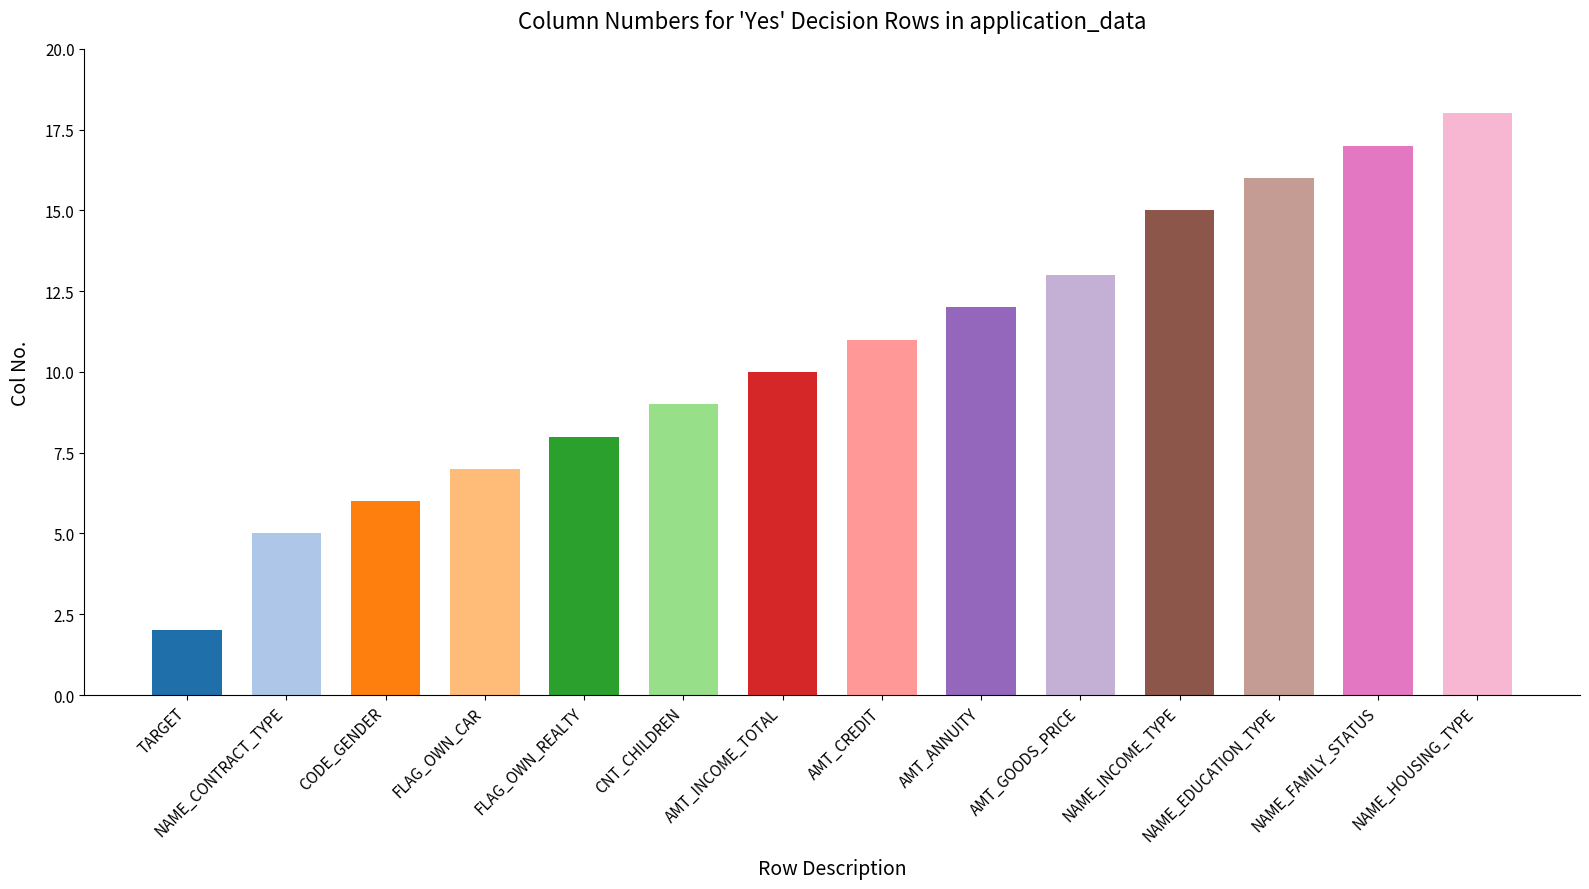

What is the minimum value shown in the chart?

2